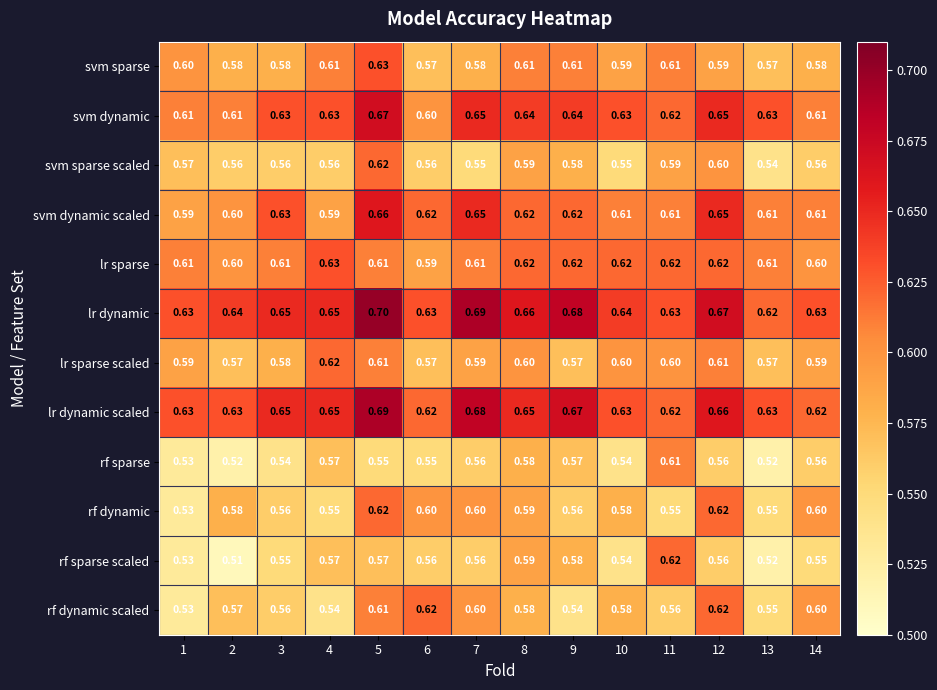

Which series has the largest range (max minus min)?

rf sparse scaled